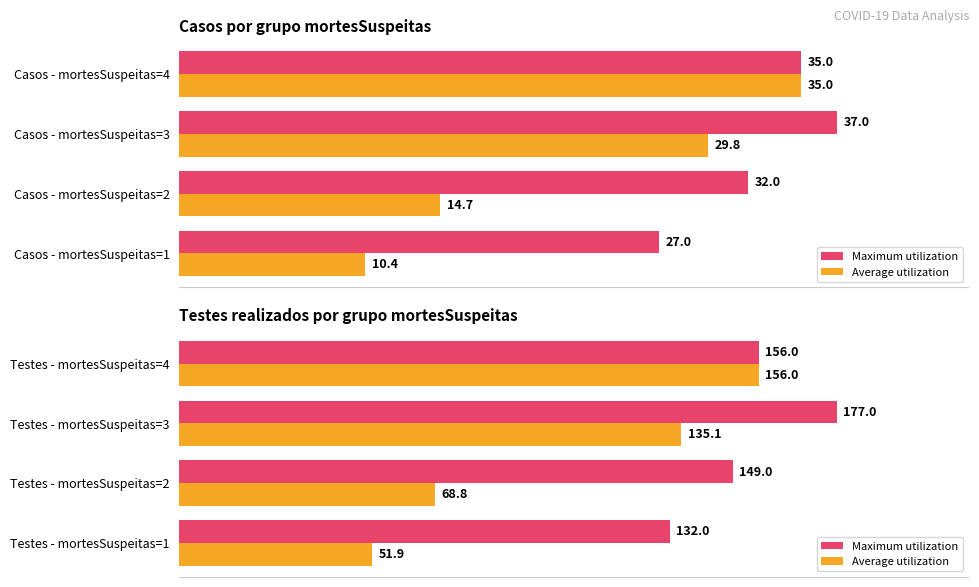

How many Maximum utilization values are between 149 and 177?

3